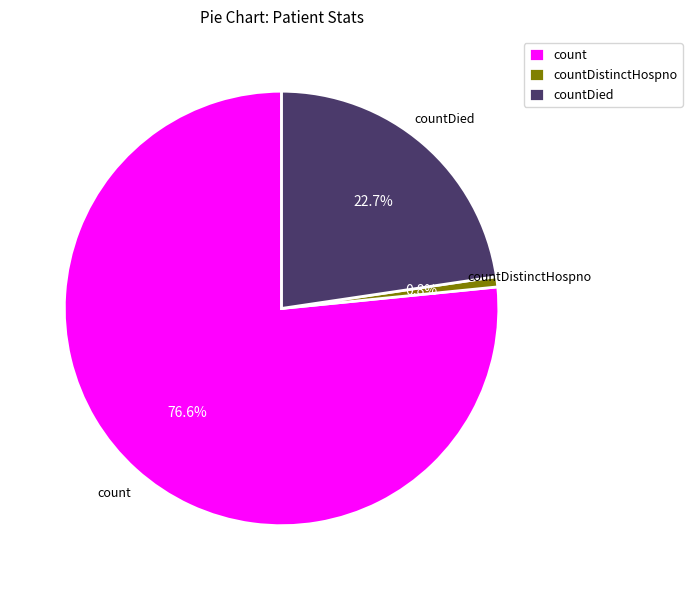

Is it true that countDied is 23% of the pie?

True